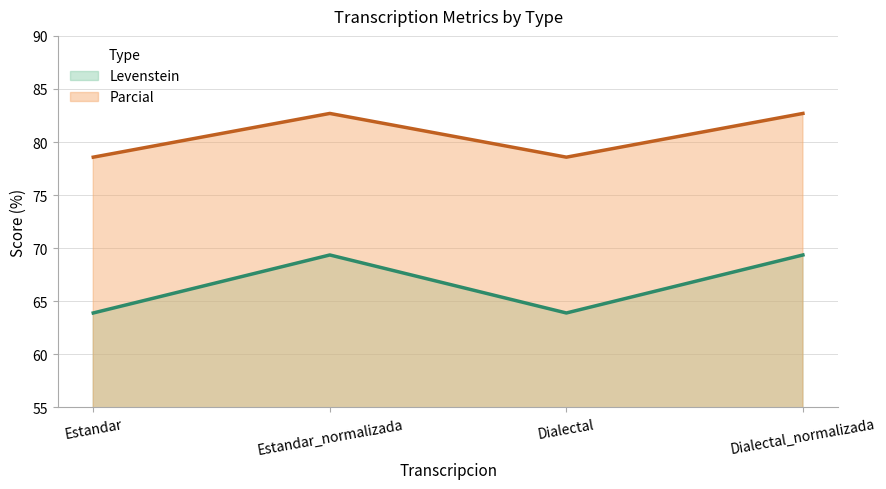

At which category does Parcial reach its first local valley?

Dialectal